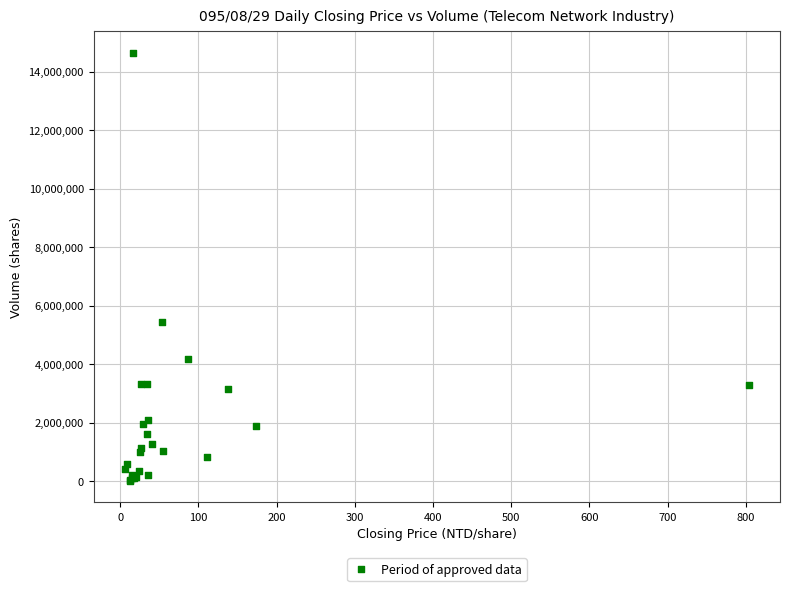

What Y value in the scatter plot is closest to 7318317?

5446034